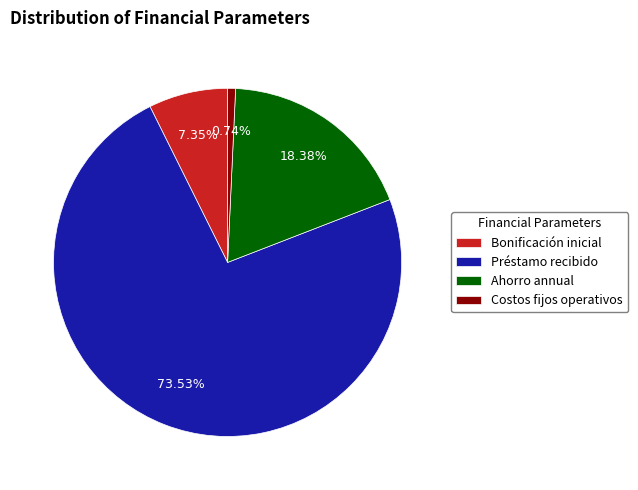

To the nearest percent, what is the combined percentage of Bonificación inicial and Costos fijos operativos?

8%